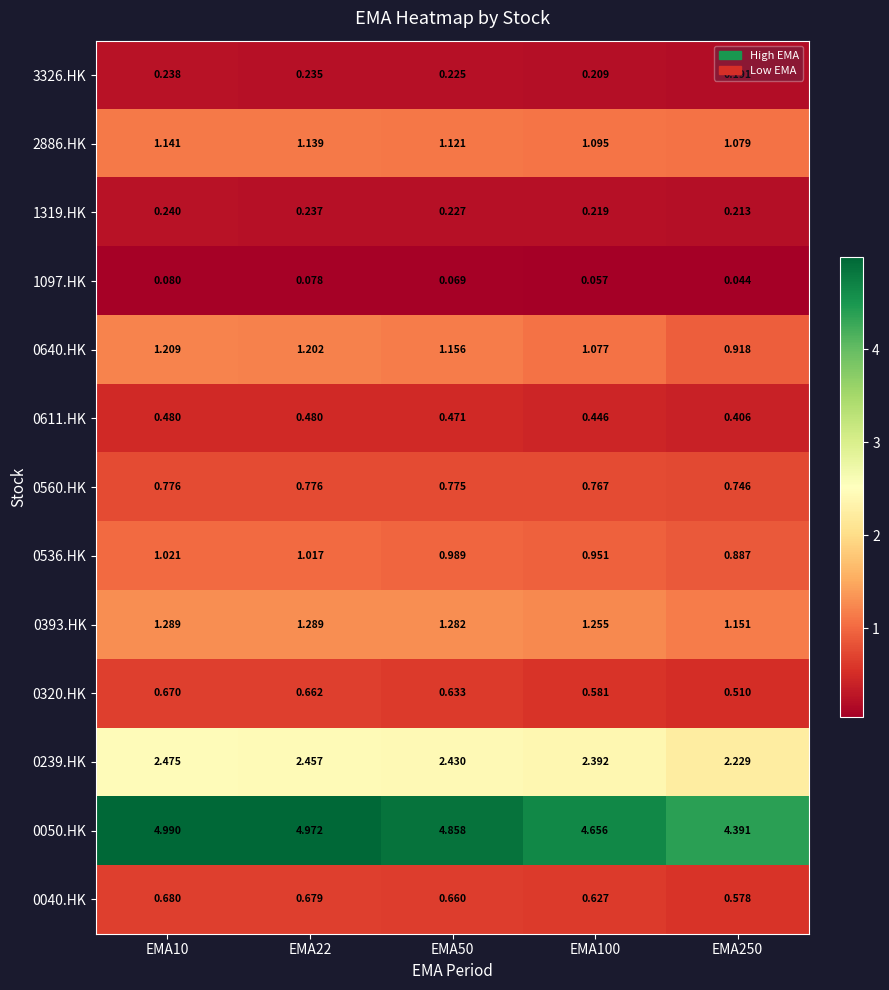

What is the spread (max minus min) of values at EMA100?

4.6